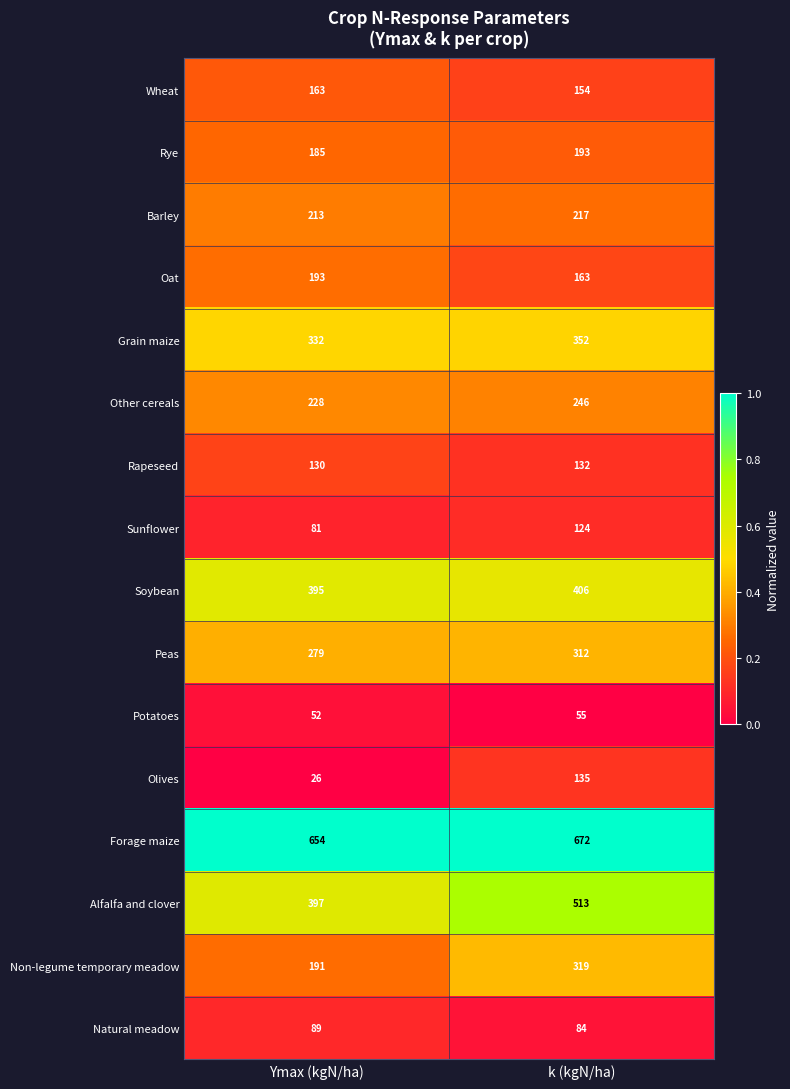

Is it true that Sunflower equals 81 at Ymax (kgN/ha)?

True